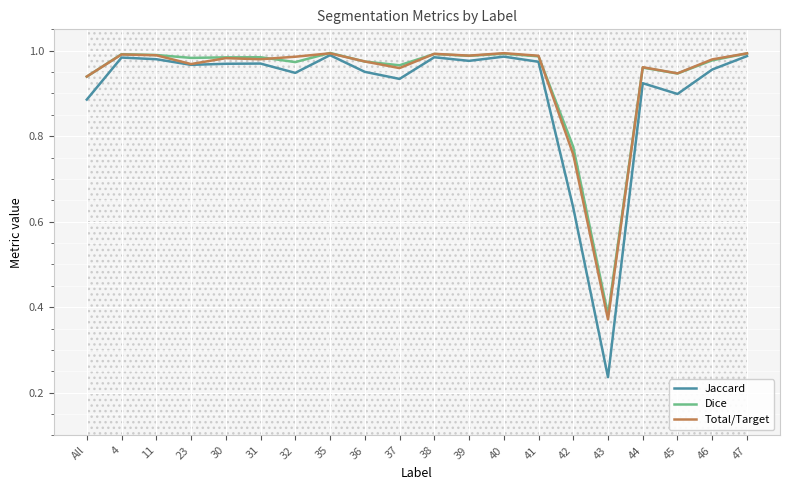

At how many categories does at least one series exceed 0?

20